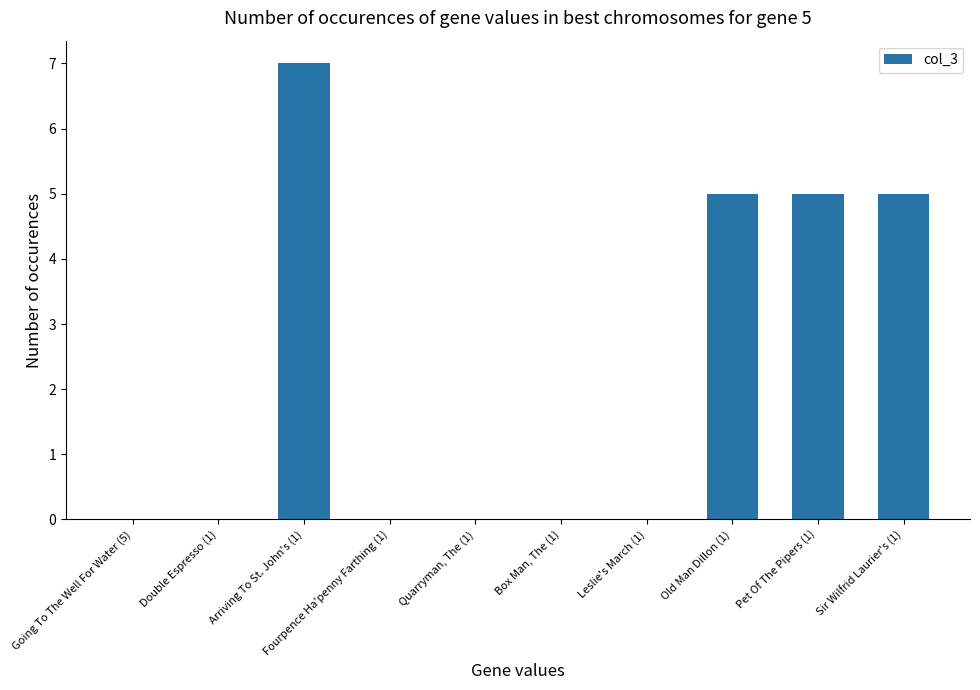

True or false: the data shows 7 at Sir Wilfrid Laurier's (1).

False